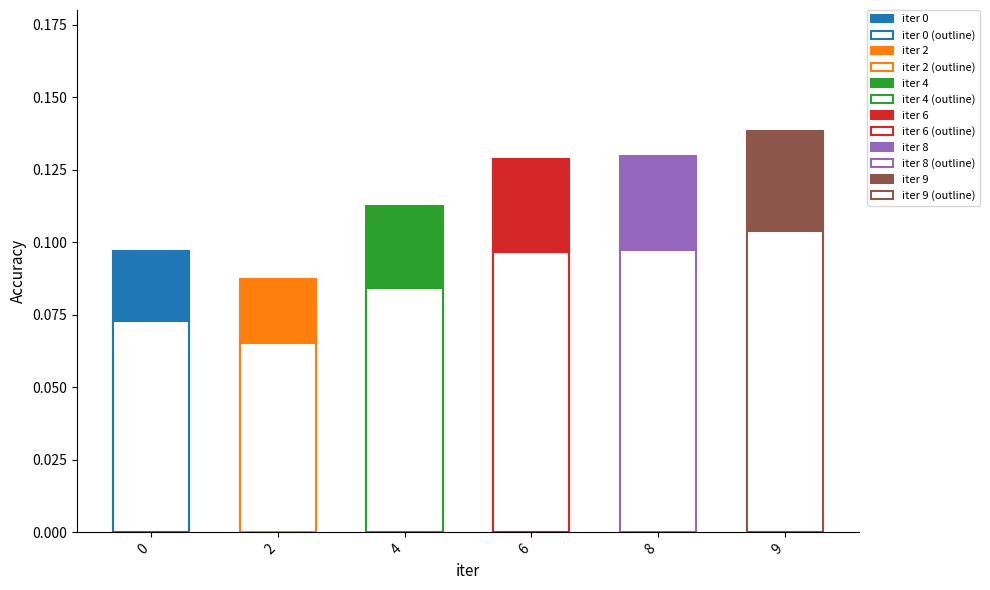

Reading left to right, transcribe all the data shown in this chart.

0=0.1	2=0.1	4=0.1	6=0.1	8=0.1	9=0.1